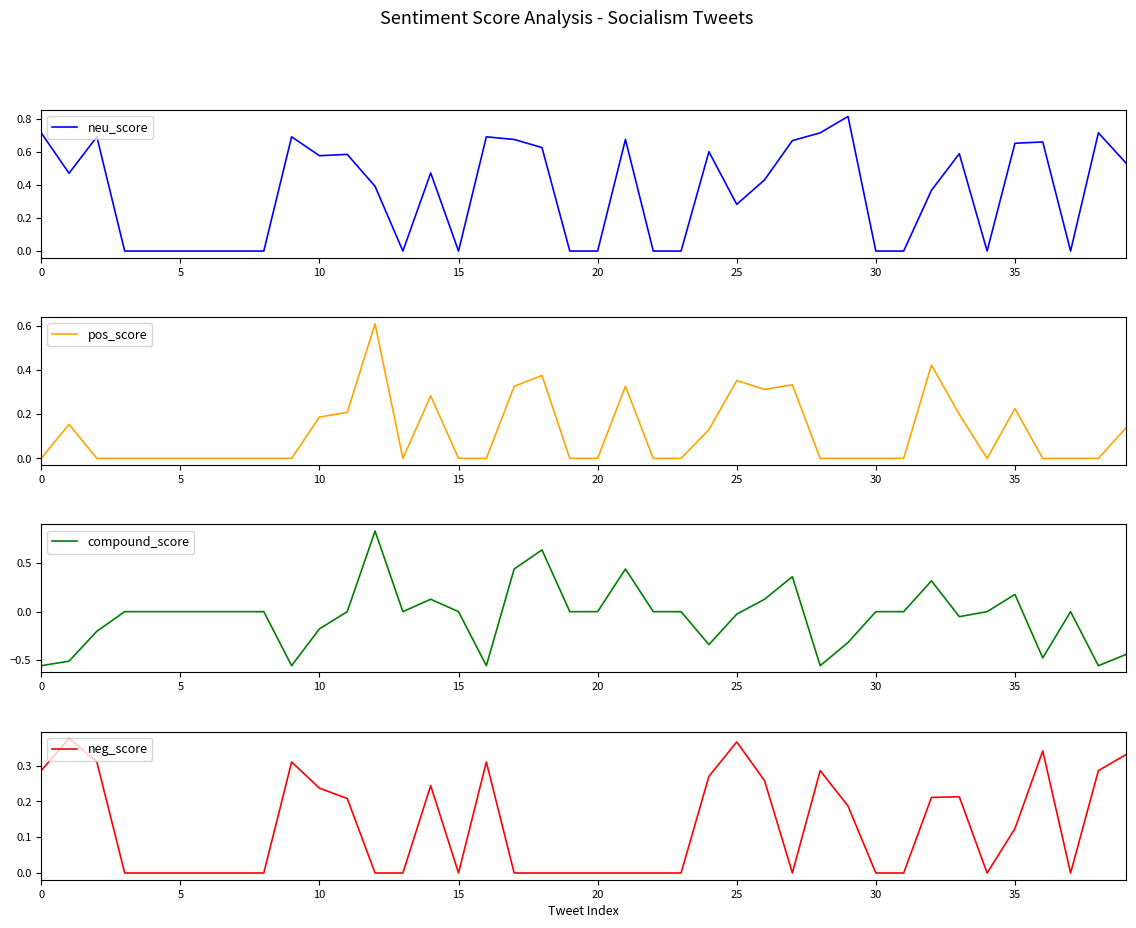

What is the spread (max minus min) of values at 38?

1.3